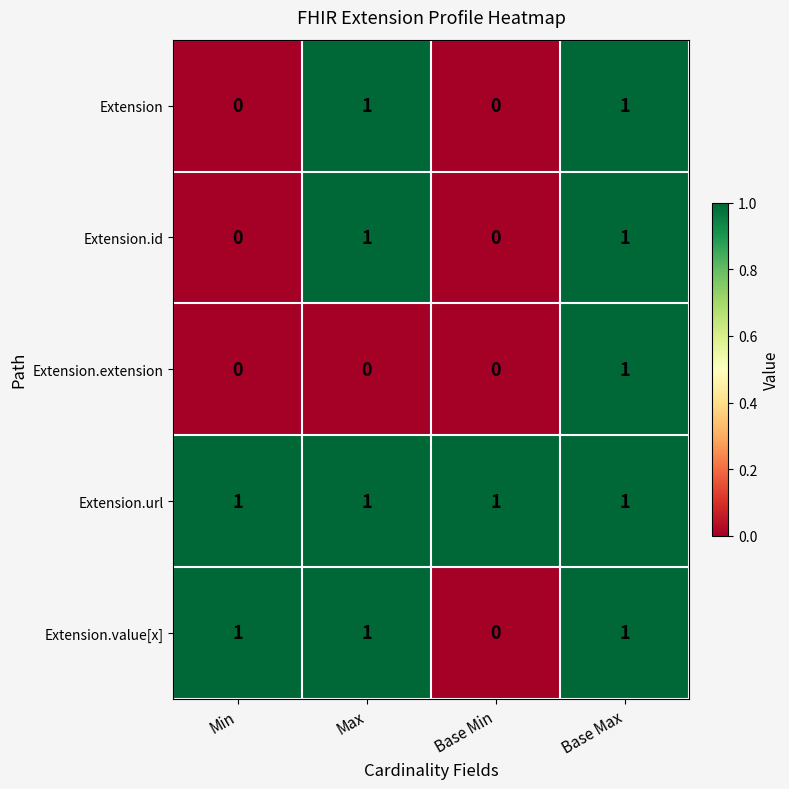

Which series has the largest total across all categories?

Extension.url